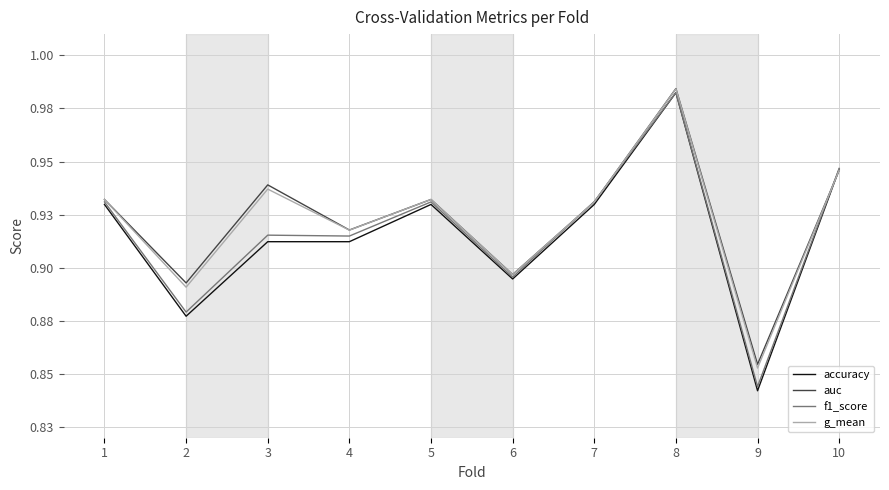

Does the chart have visible grid lines?

Yes